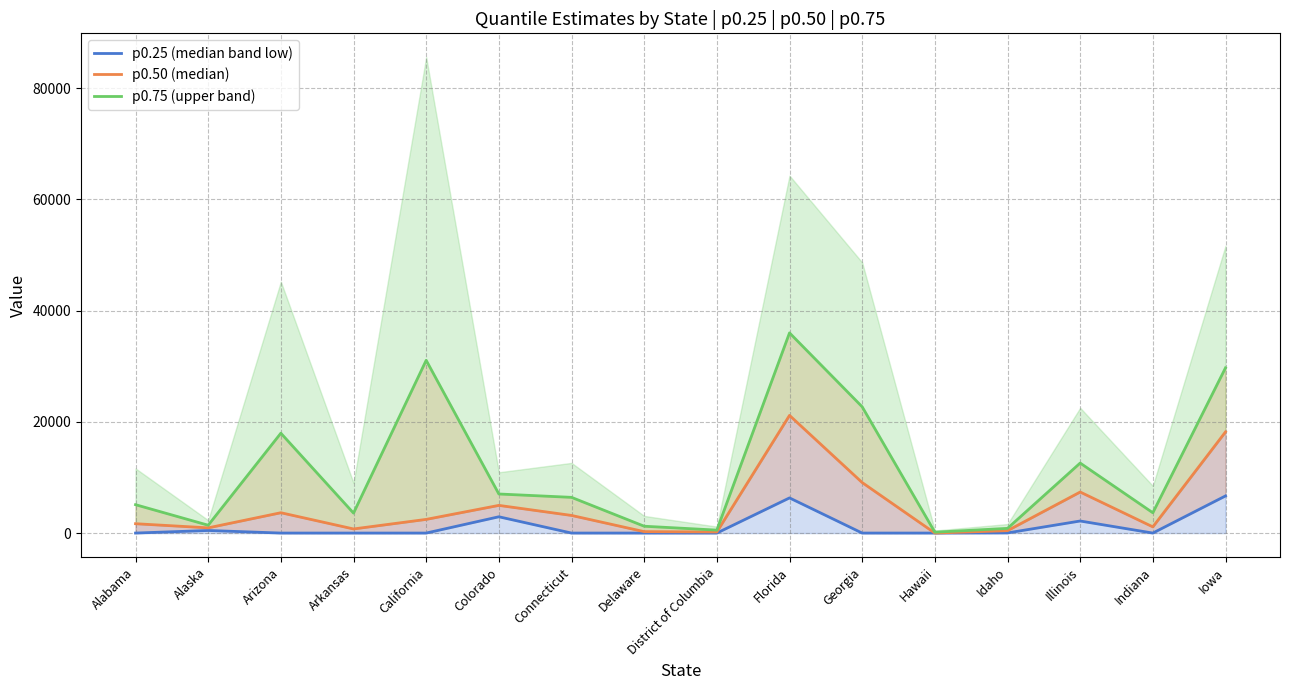

Where is the first local minimum for p0.50 (median)?

Alaska